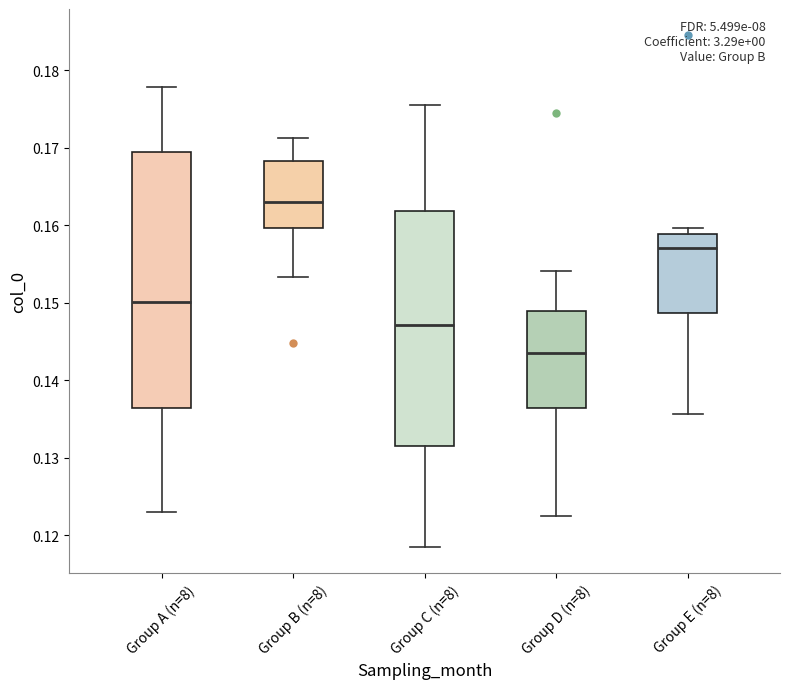

Where is the upper edge of the box for Group B (n=8) on the y-axis? The values are not printed on the chart, so give them approximately, as read against the axis.

0.168